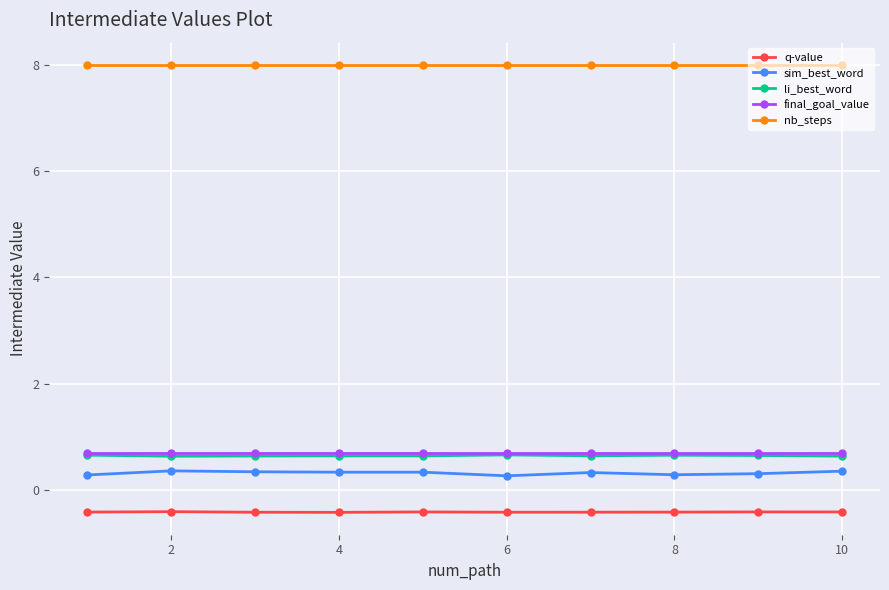

At how many categories does at least one series exceed 2?

10